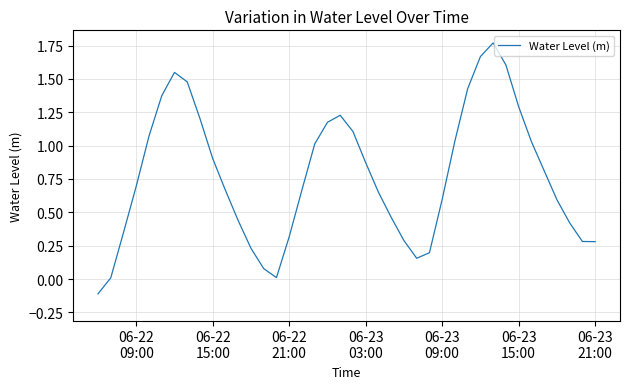

What is the difference between the maximum and minimum values?

1.9